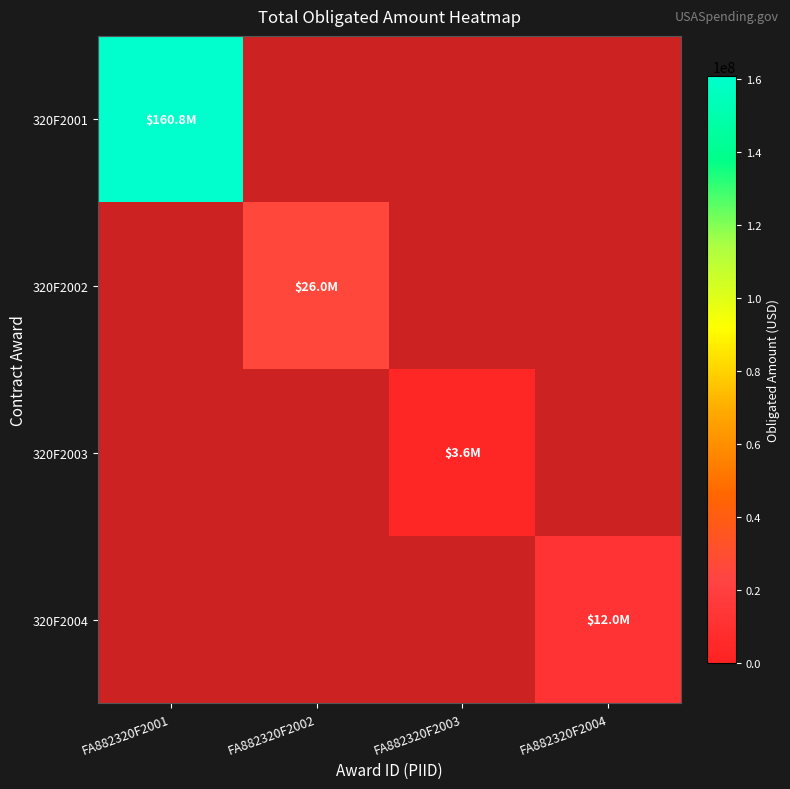

At which label is 320F2001 closest to 0?

FA882320F2001